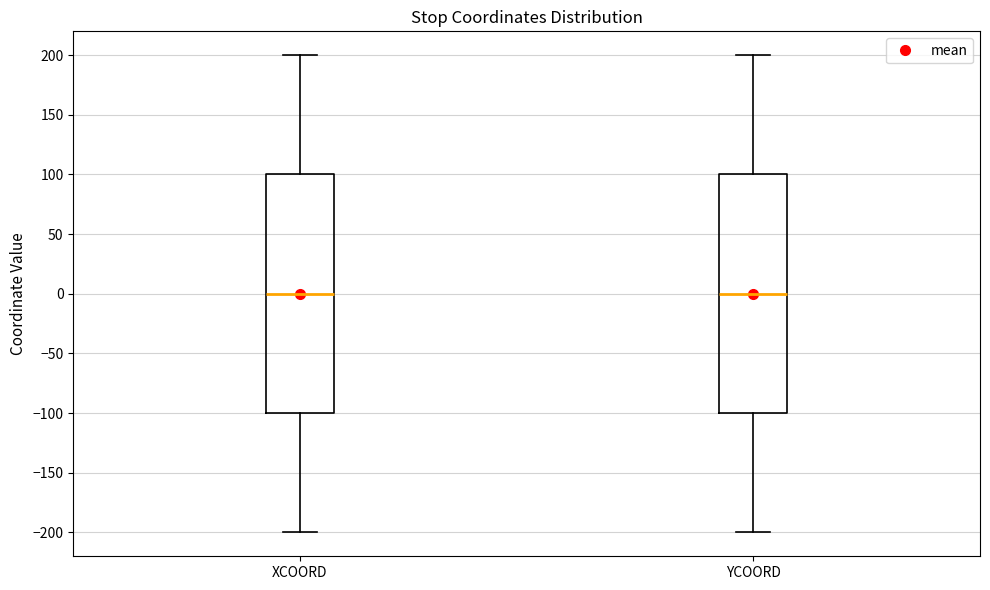

Reading left to right, read every box against the y-axis: the position of its median line, the range the box covers, and the ends of its whiskers. The values are not printed on the chart, so give them approximately, as read against the axis.

XCOORD: median 0, box -100 to 100, whiskers -200 to 200
YCOORD: median 0, box -100 to 100, whiskers -200 to 200